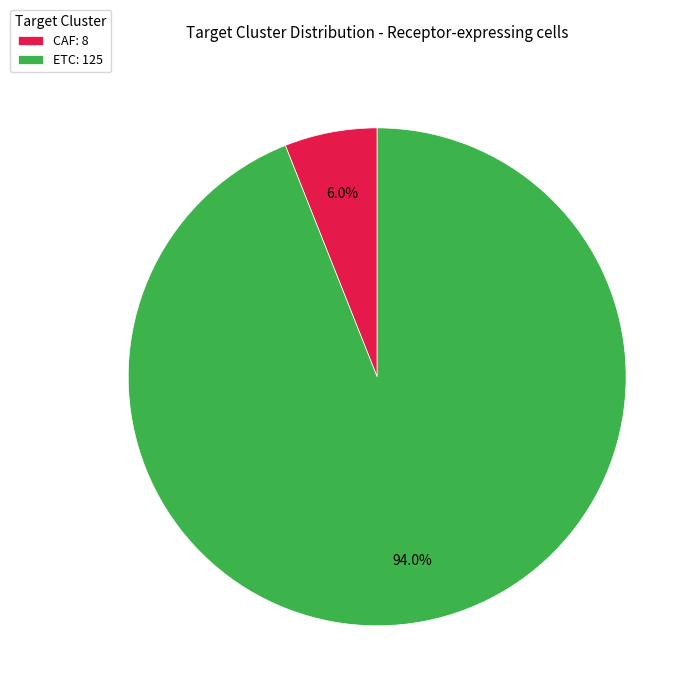

Rank the categories by value from lowest to highest.

CAF, ETC